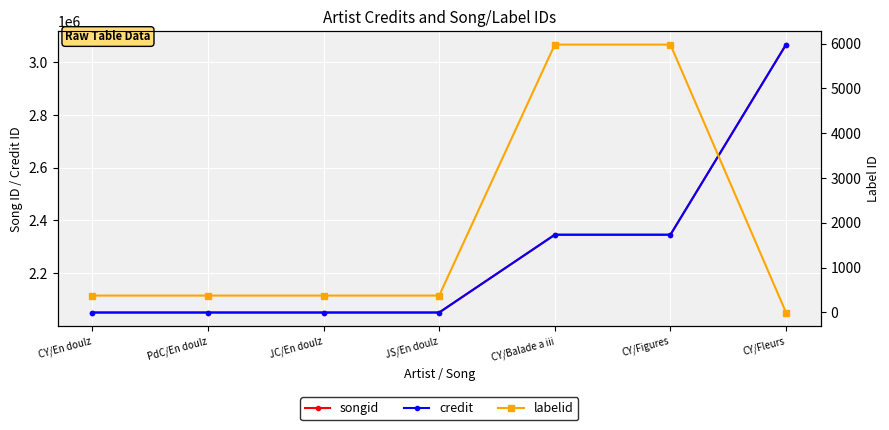

At which category is the sum across all series the highest?

CY/Fleurs